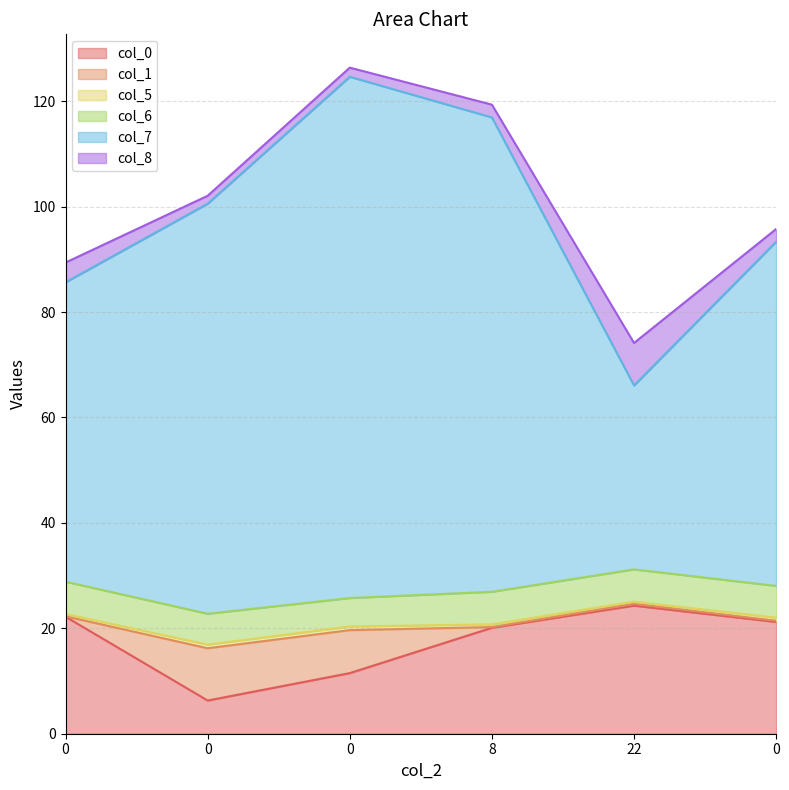

Count the number of categories in the chart.

6